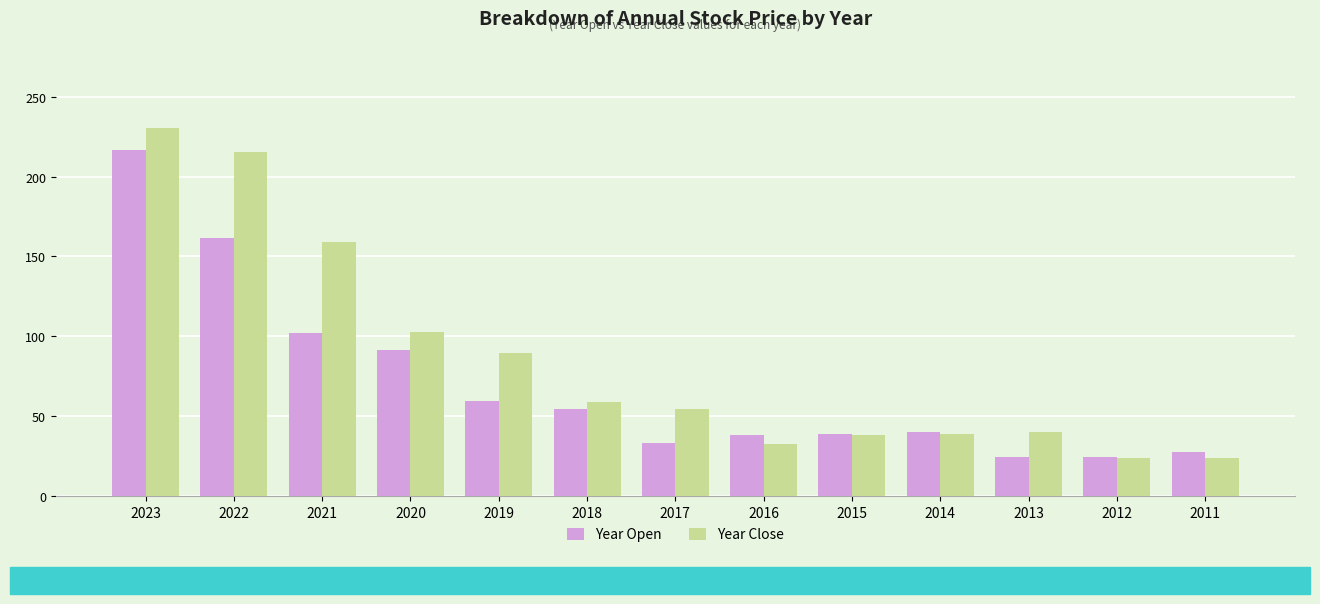

Between 2022 and 2019, which series saw the biggest shift?

Year Close